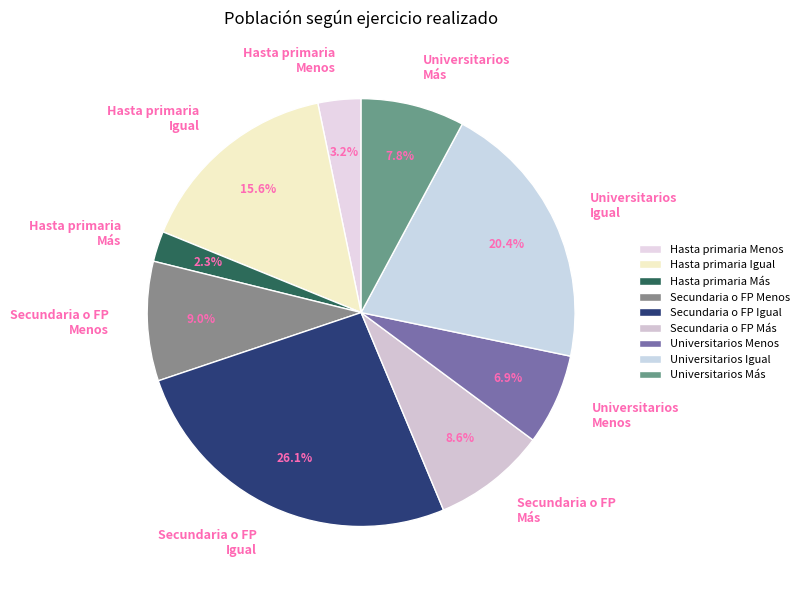

Which has a higher value, Secundaria o FP Igual or Secundaria o FP Más?

Secundaria o FP Igual